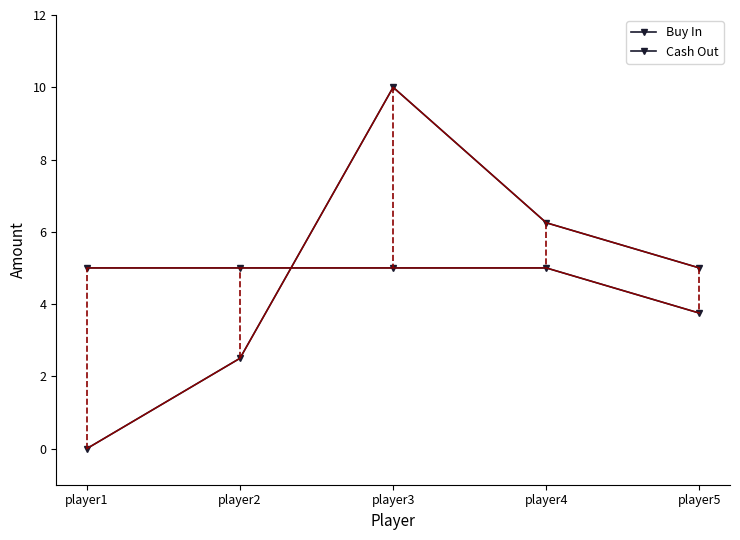

How many lines are shown in the chart?

2